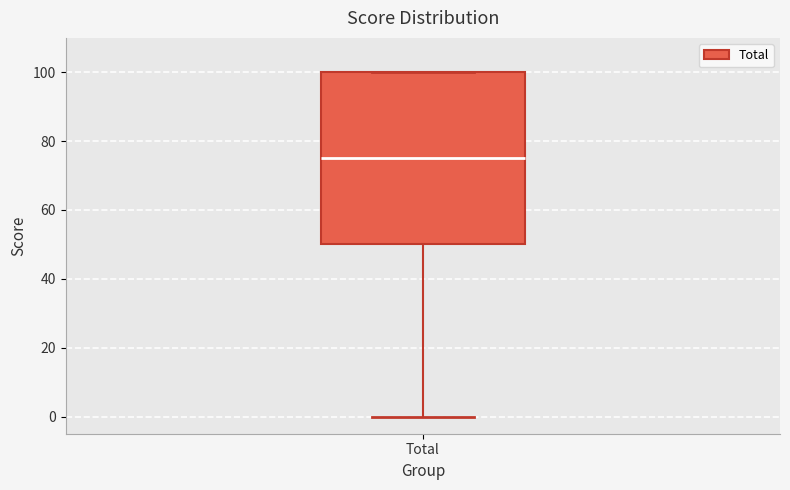

Transcribe this box plot: give where the median line is, the range the box spans, and where the two whiskers end, as read against the y-axis. The values are not printed on the chart, so give them approximately, as read against the axis.

median 76, box 50 to 100, whiskers 0 to 100